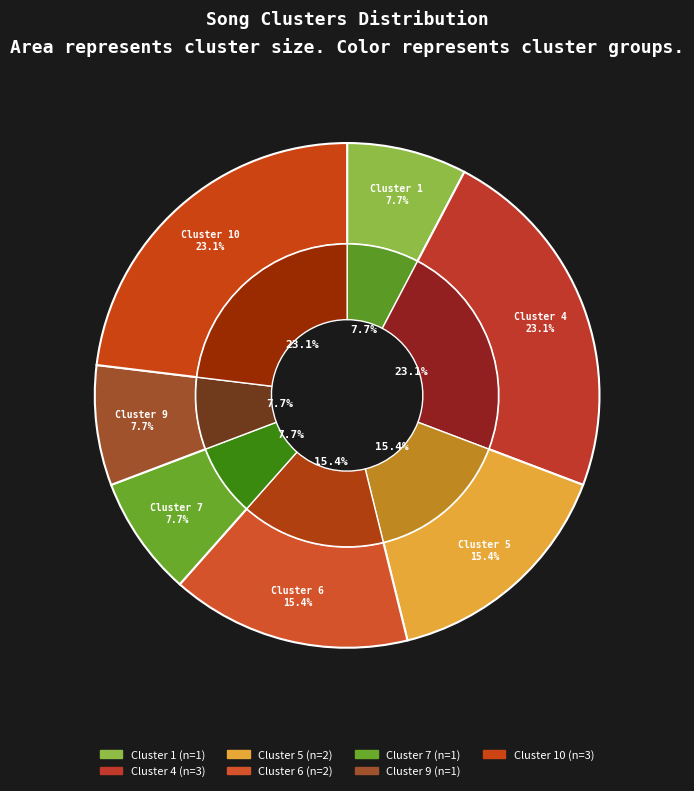

Does Cluster 10 account for over 50% of the chart?

No